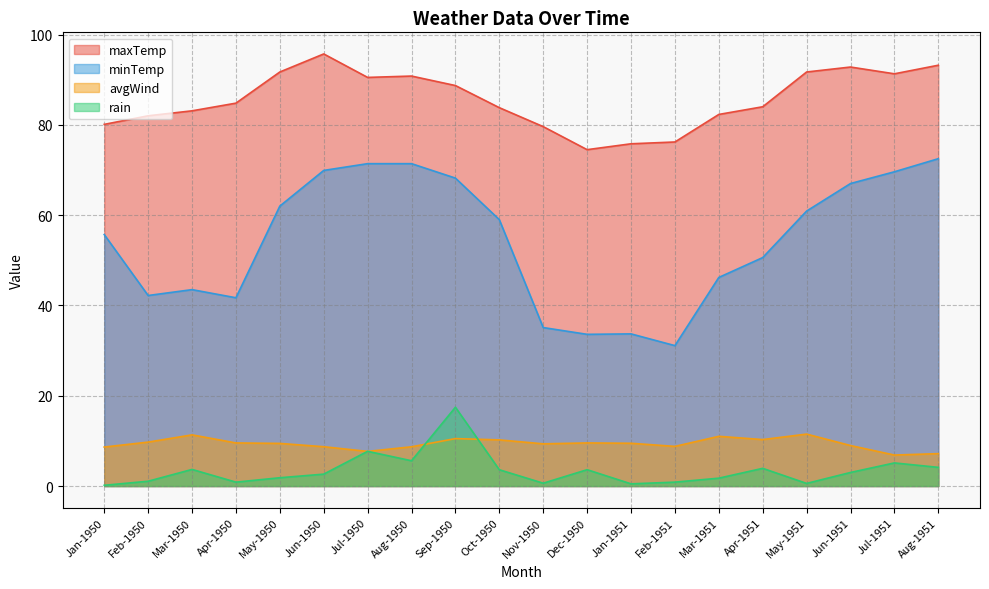

What is the average value of the rain series?

3.4